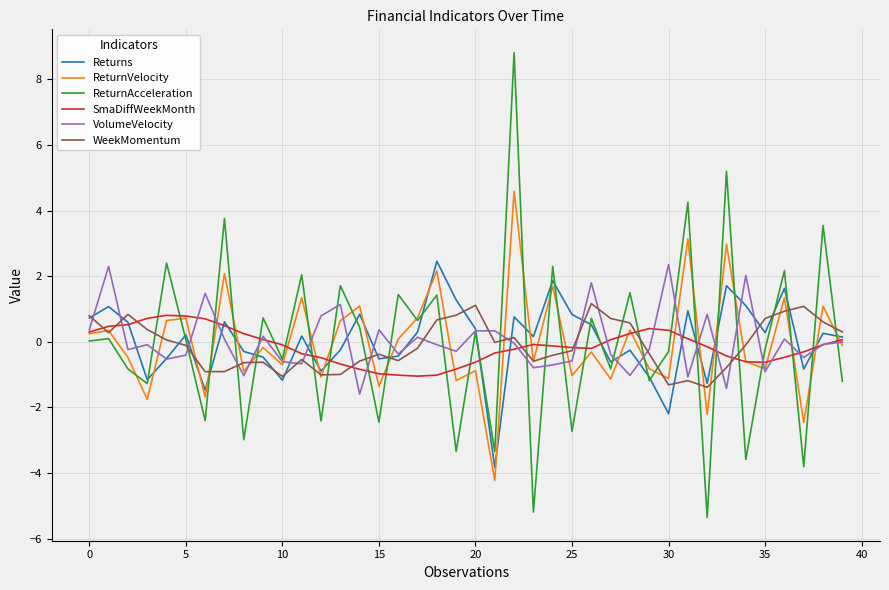

True or false: SmaDiffWeekMonth and ReturnAcceleration cross at least once.

True